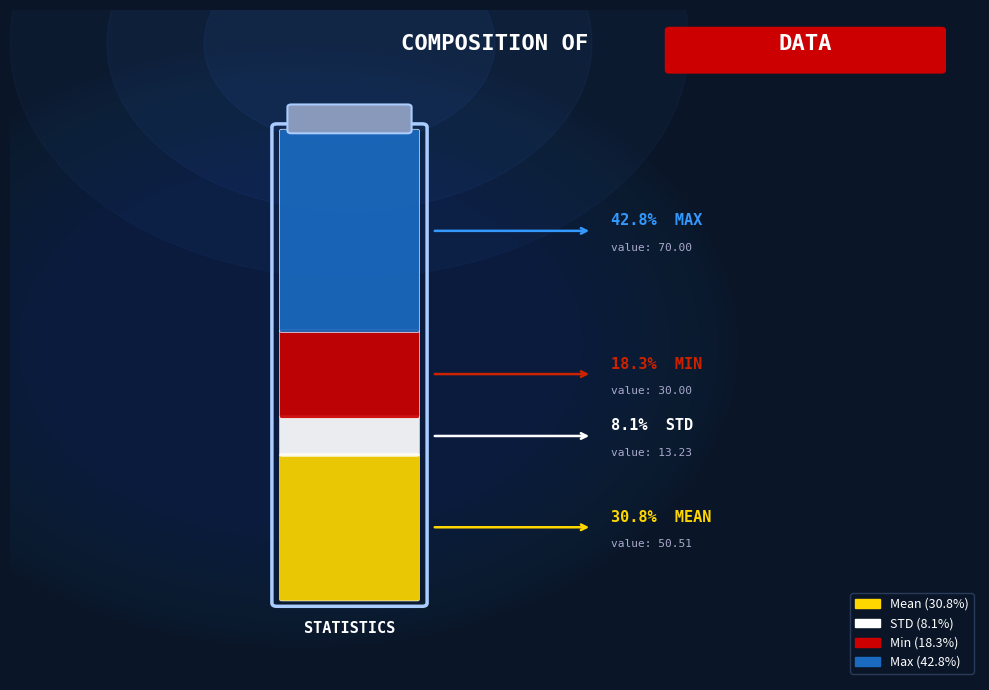

To the nearest percent, what portion does Max represent?

43%